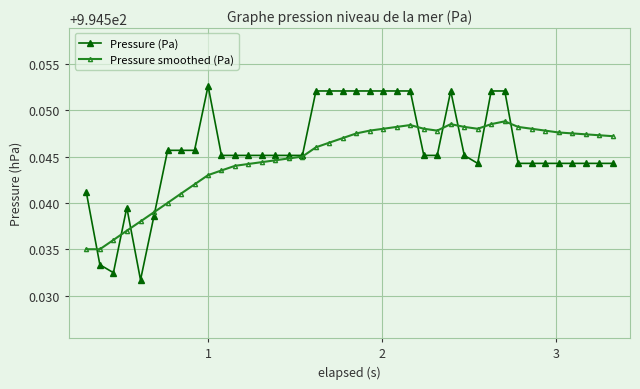

Which series has the widest spread of values?

Pressure (Pa)